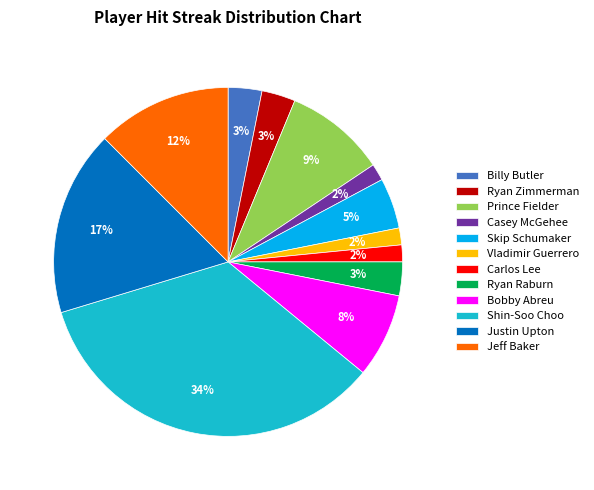

Is there a majority slice in this chart?

No